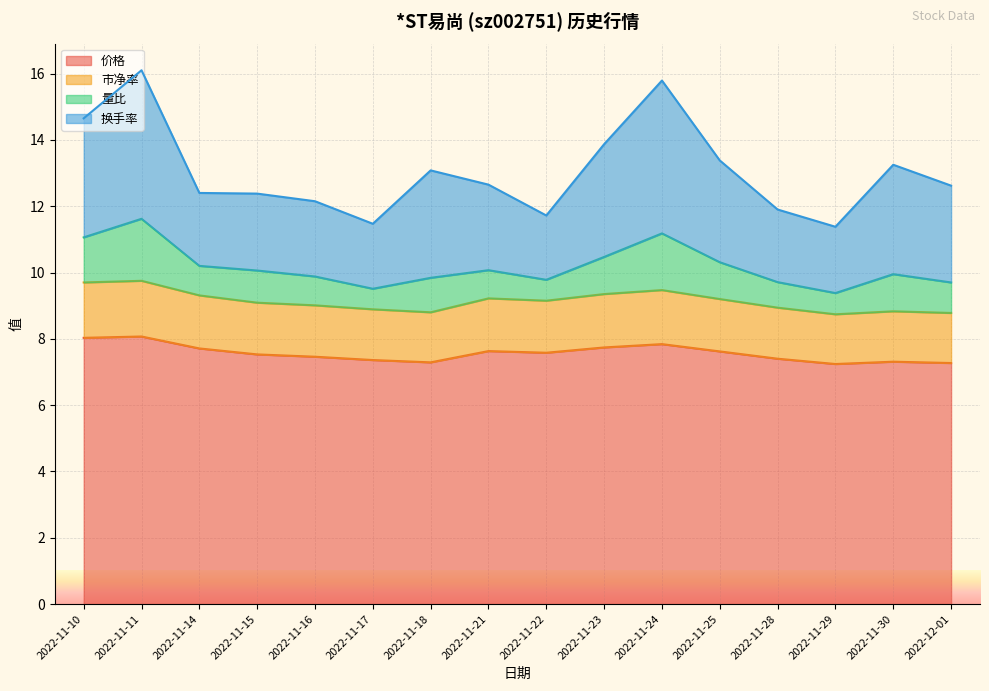

The 价格 series shows 3.2 at 2022-11-29. True or false?

False